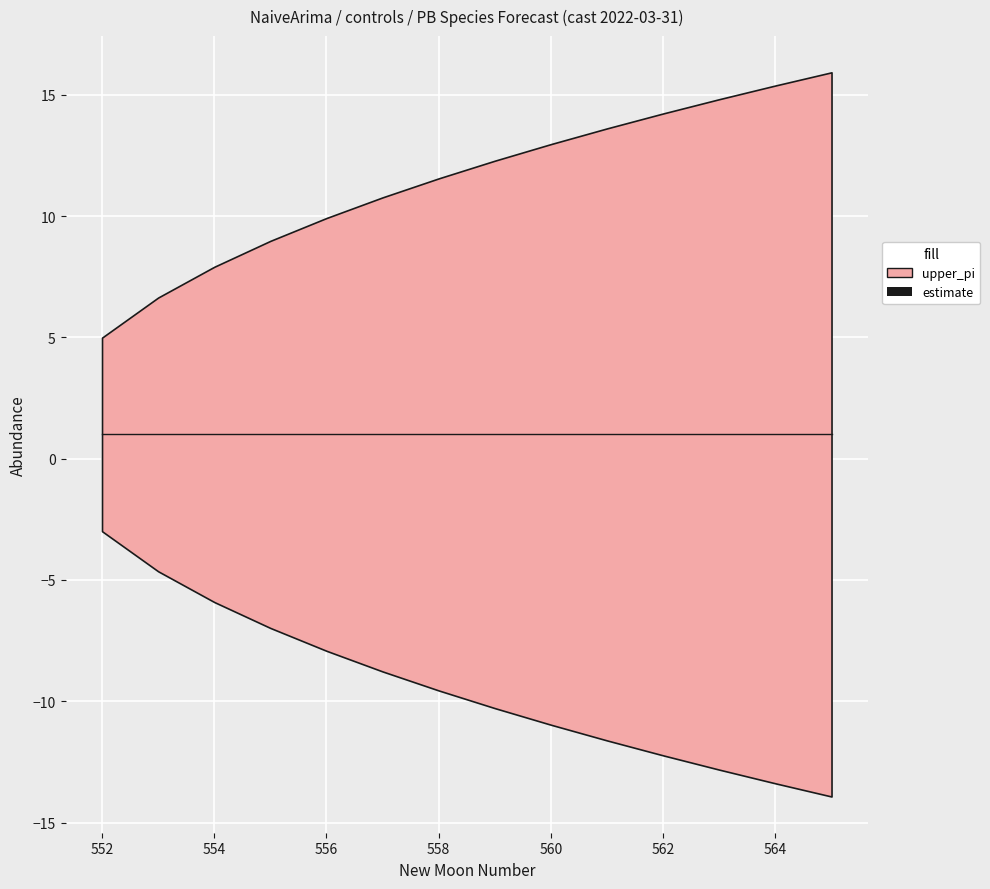

List the labels in order of estimate value, smallest first.

552, 553, 554, 555, 556, 557, 558, 559, 560, 561, 562, 563, 564, 565